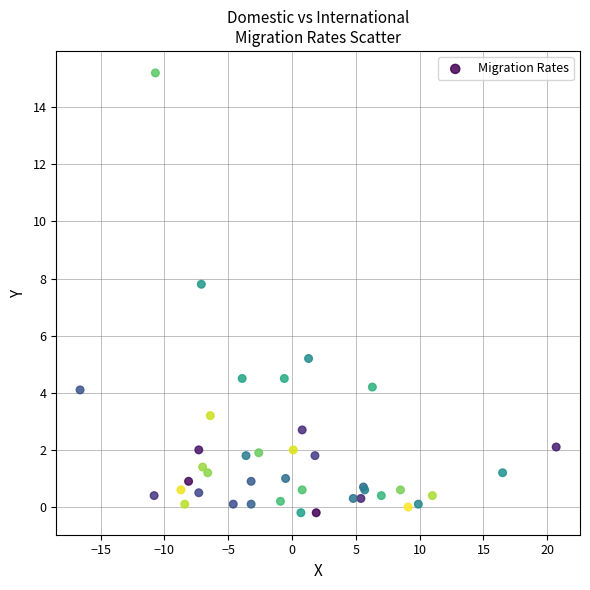

What Y value in the scatter plot is closest to 7?

7.8